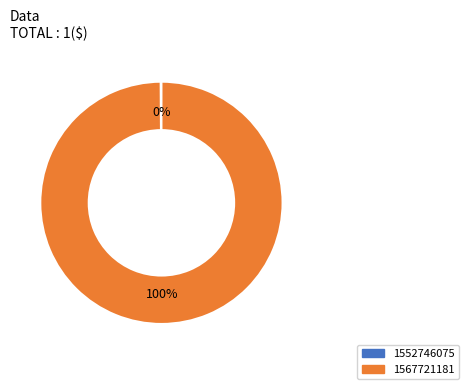

What is the largest slice in the pie chart?

1567721181